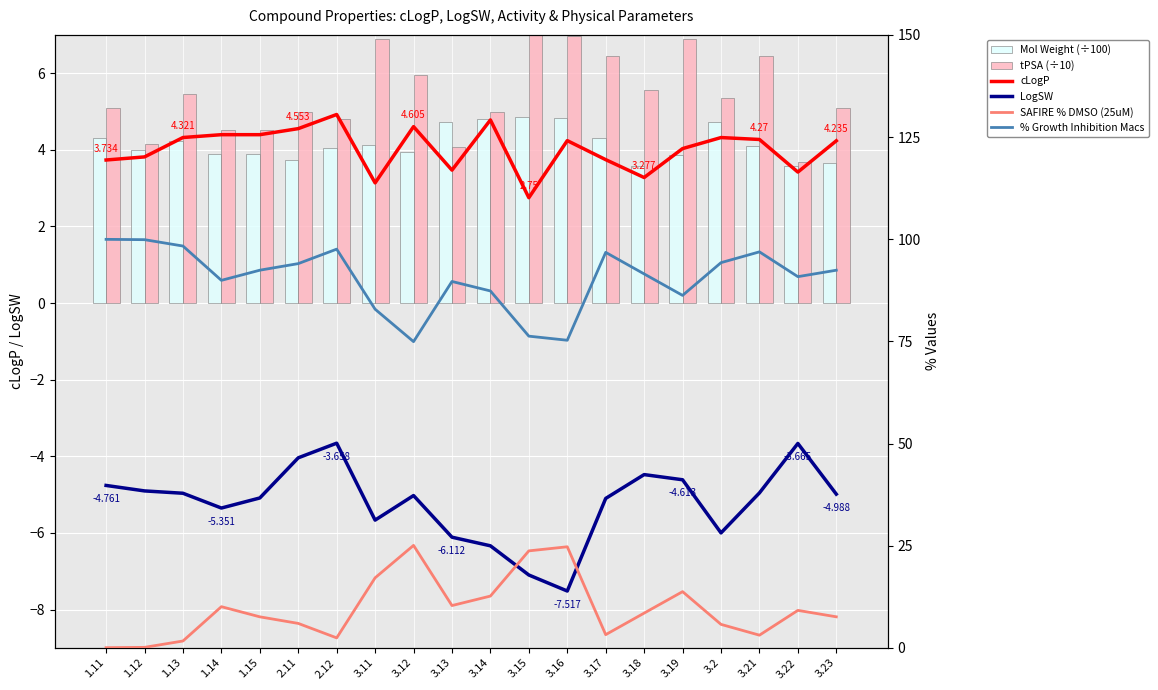

Reading right to left, transcribe all the data shown in this chart.

cLogP: 4.2	3.4	4.3	4.3	4.0	3.3	3.7	4.2	2.8	4.8	3.5	4.6	3.1	4.9	4.6	4.4	4.4	4.3	3.8	3.7
LogSW: -5.0	-3.7	-5.0	-6.0	-4.6	-4.5	-5.1	-7.5	-7.1	-6.3	-6.1	-5.0	-5.7	-3.7	-4.0	-5.1	-5.4	-5.0	-4.9	-4.8
Mol Weight (÷100): 3.7	3.6	4.1	4.7	3.9	3.6	4.3	4.8	4.8	4.8	4.7	3.9	4.1	4.0	3.7	3.9	3.9	4.2	4.0	4.3
tPSA (÷10): 5.1	3.7	6.4	5.4	6.9	5.6	6.4	7.0	8.3	5.0	4.1	6.0	6.9	4.8	5.0	4.5	4.5	5.4	4.2	5.1
SAFIRE % DMSO (25uM): 7.6	9.2	3.1	5.7	13.8	8.5	3.2	24.7	23.7	12.7	10.3	25.1	17.1	2.4	6.0	7.6	10.1	1.7	0.1	0.0
% Growth Inhibition Macs: 92.4	90.8	96.9	94.3	86.2	91.5	96.8	75.3	76.3	87.3	89.7	74.9	82.9	97.6	94.0	92.4	89.9	98.3	99.9	100.0